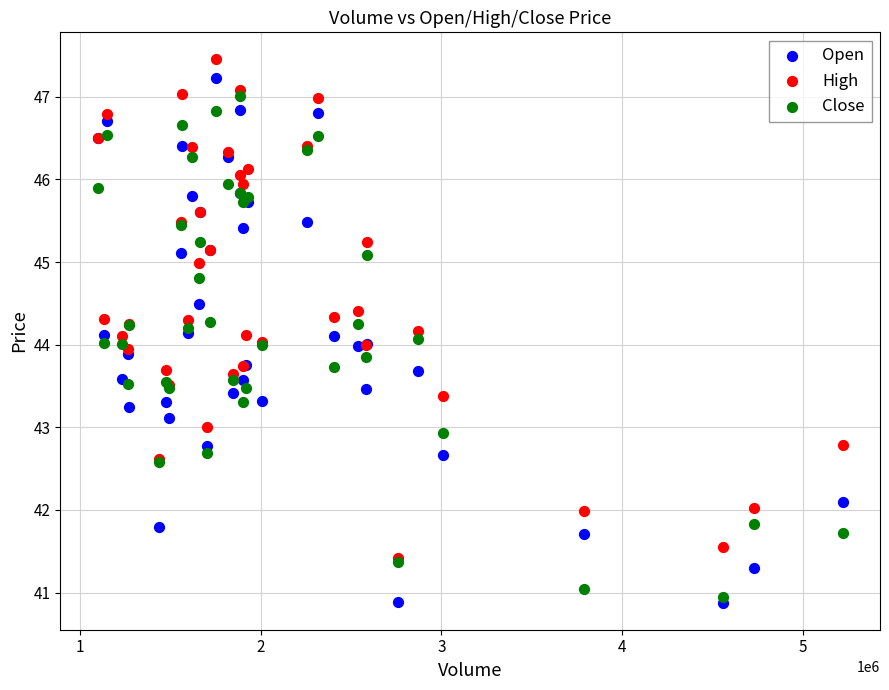

Which series reaches the maximum Y coordinate?

High